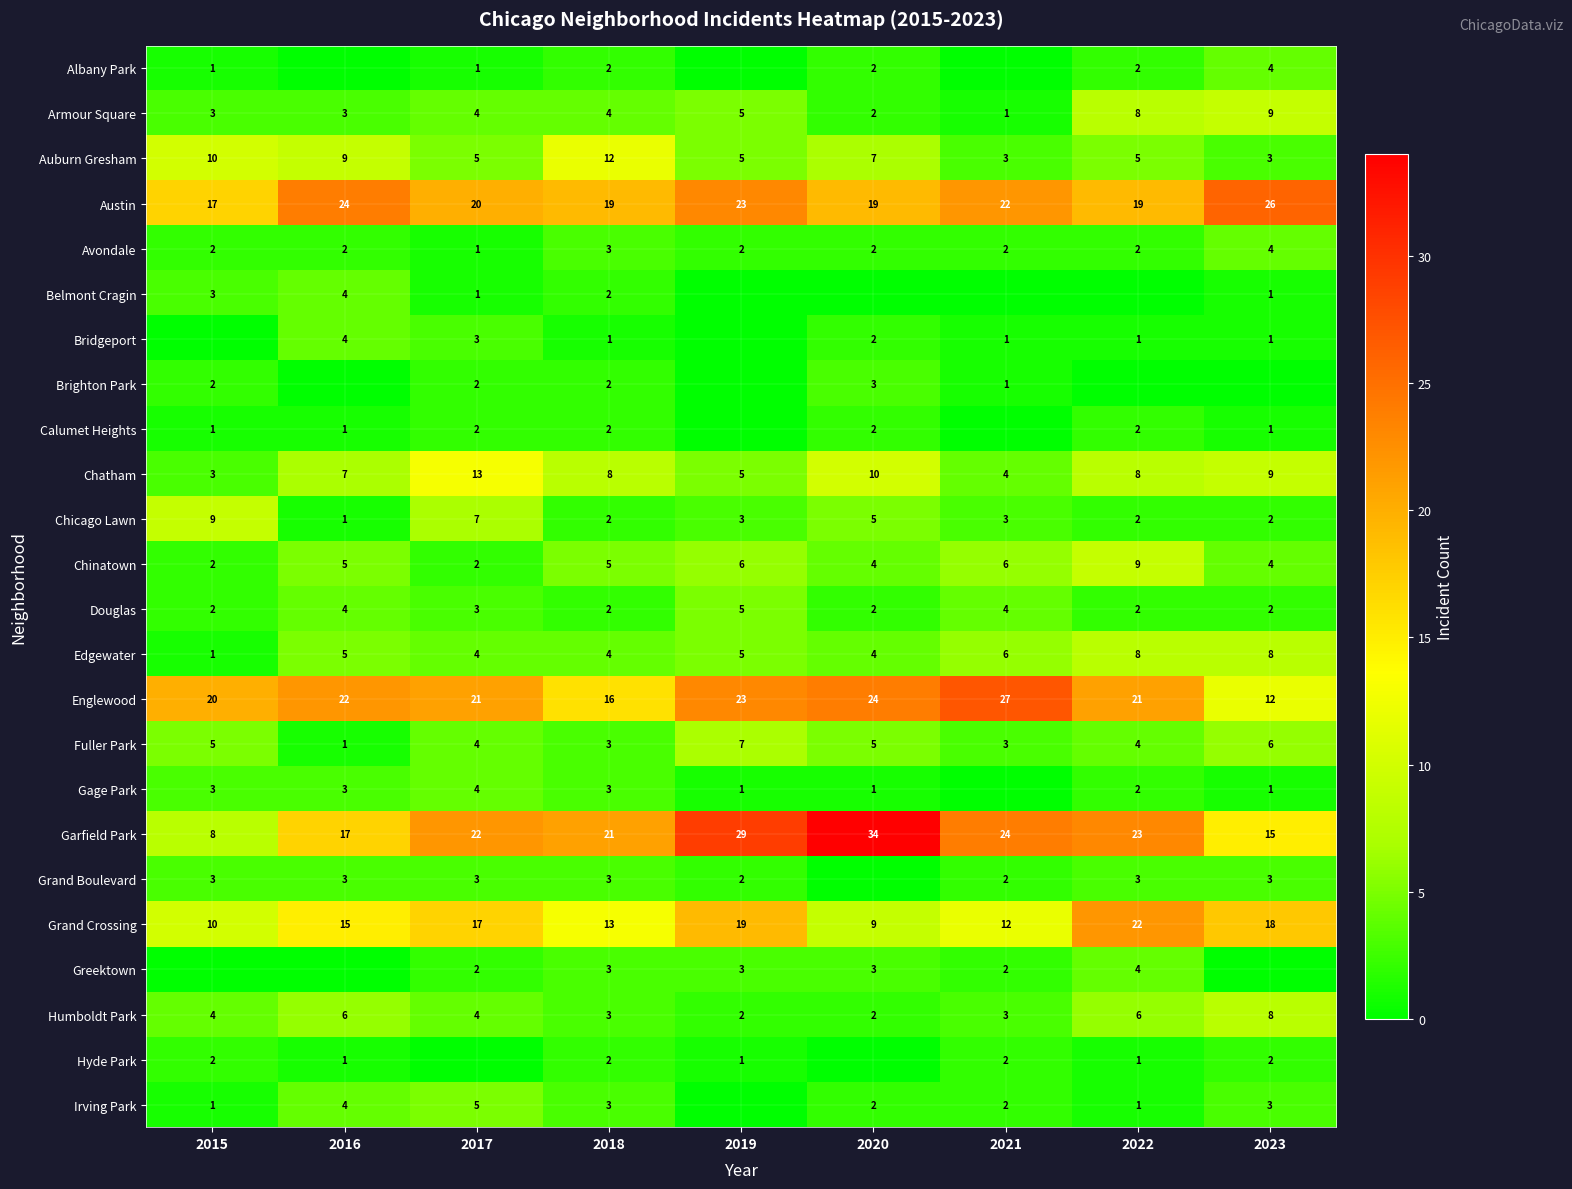

Count the Douglas values in the range 2 to 4.

8